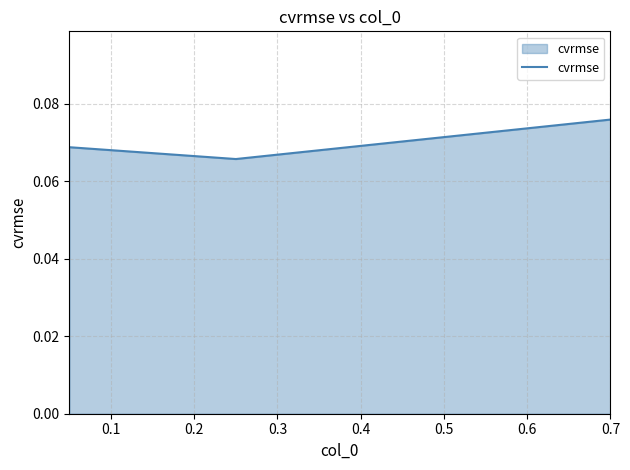

Count the values in the range 0 to 1.

3